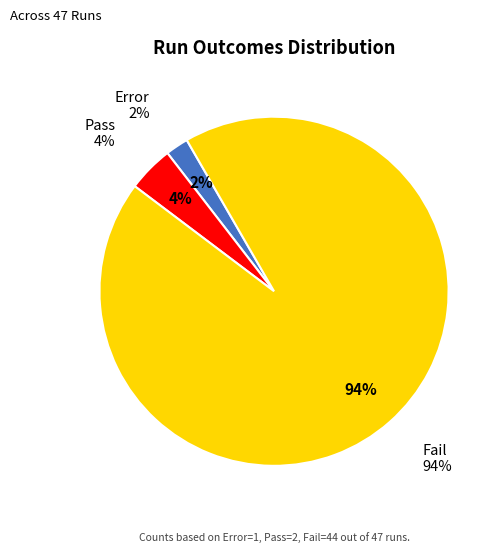

To the nearest percent, what percentage of the pie is Error?

2%